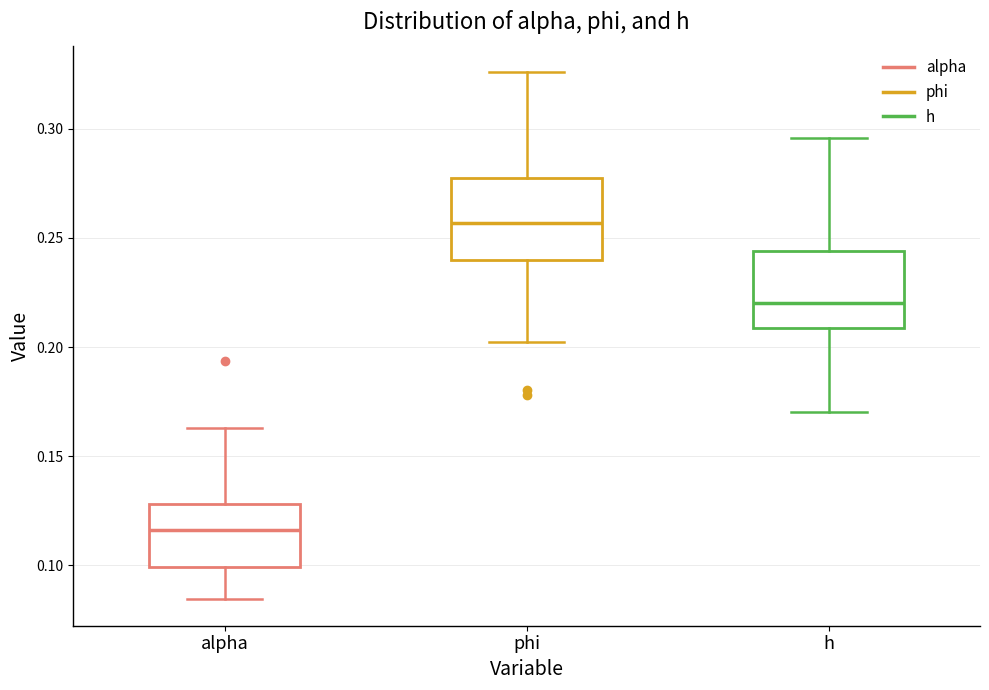

Where does the lower whisker of the box for h end on the y-axis? The values are not printed on the chart, so give them approximately, as read against the axis.

0.170